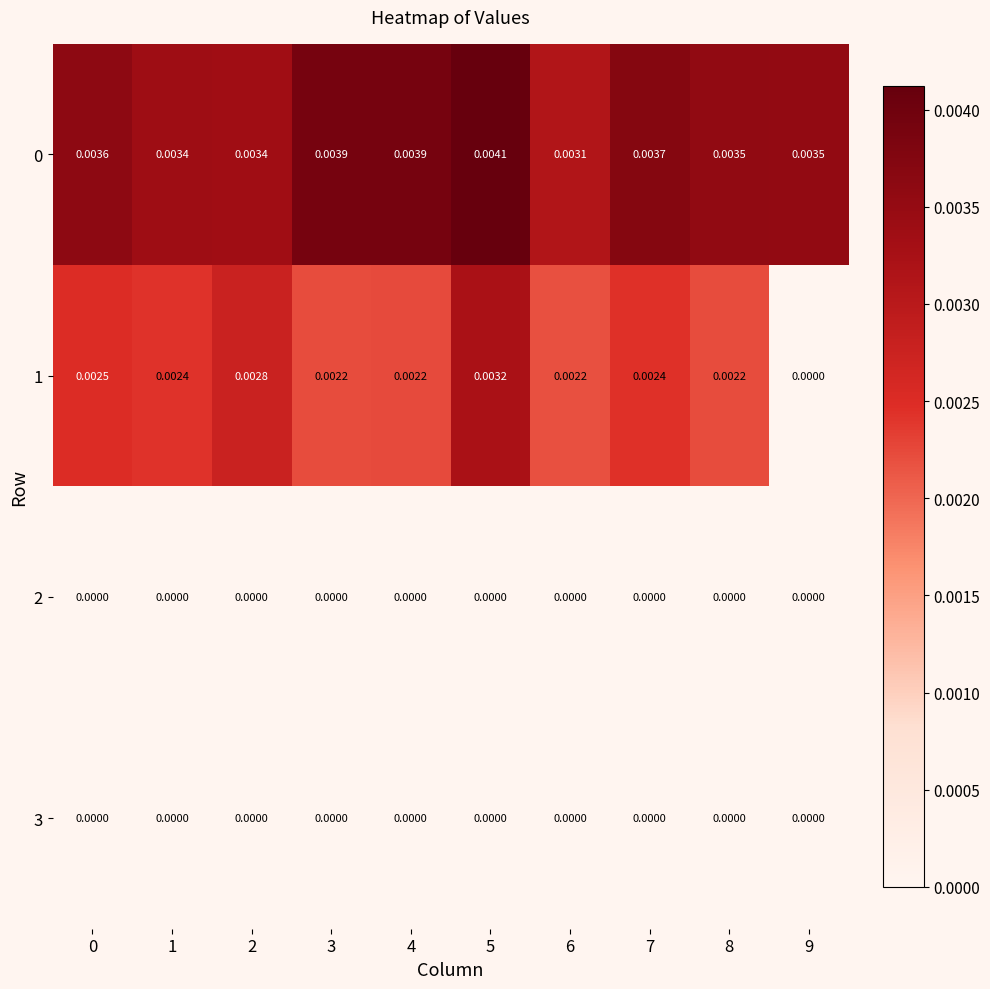

Is the value of 1 at 4 greater than the value of 2 at 5?

Yes